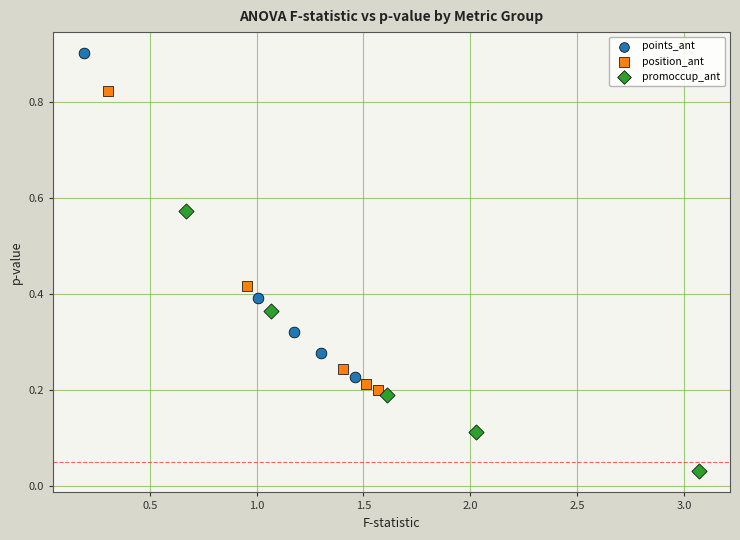

Which series contains the lowest Y value?

promoccup_ant